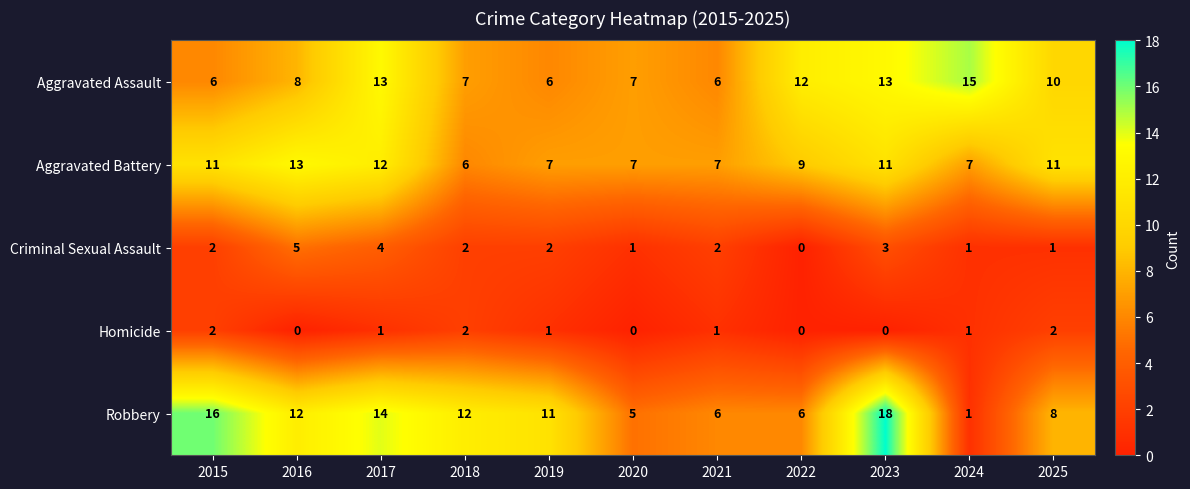

The Robbery series shows 19 at 2018. True or false?

False